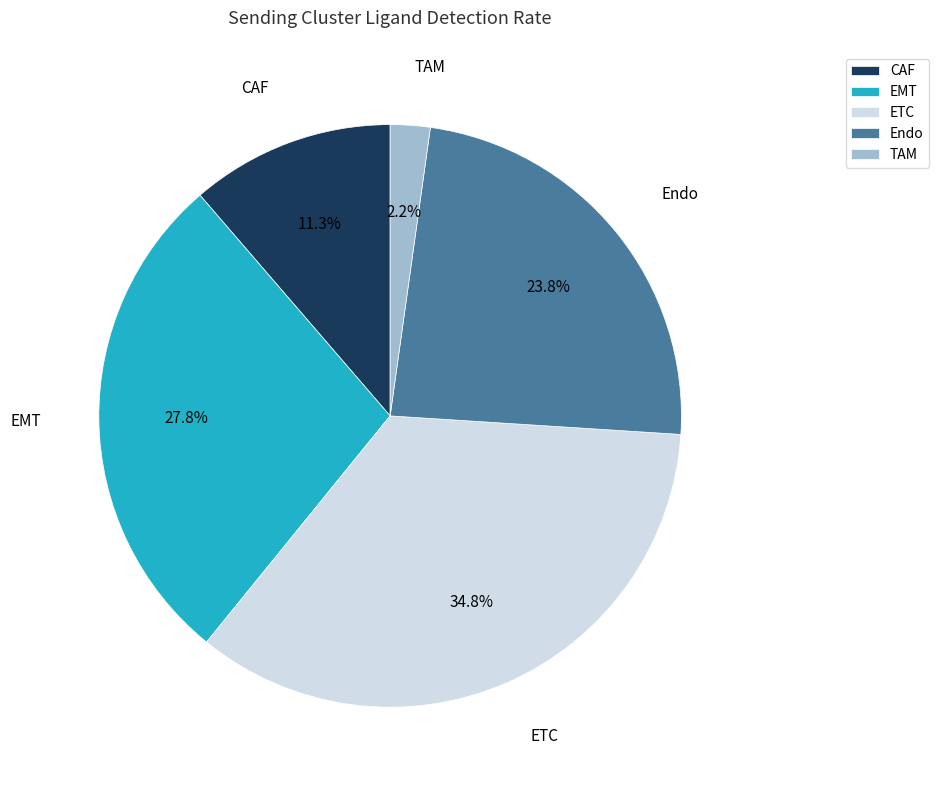

Between Endo and ETC, which is larger?

ETC